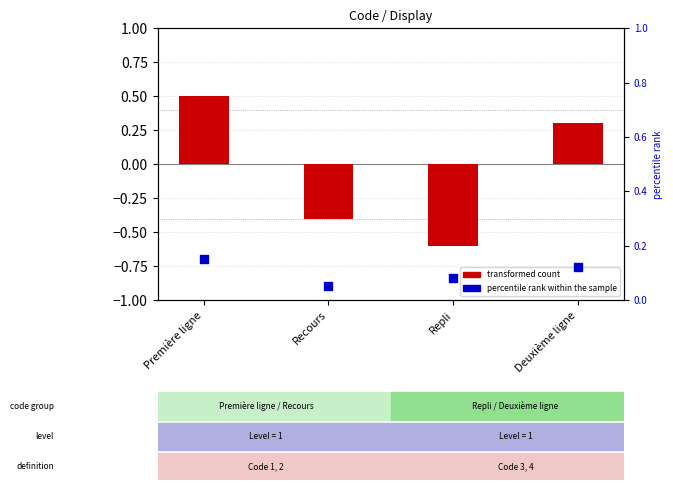

At how many categories does at least one series exceed 0?

4